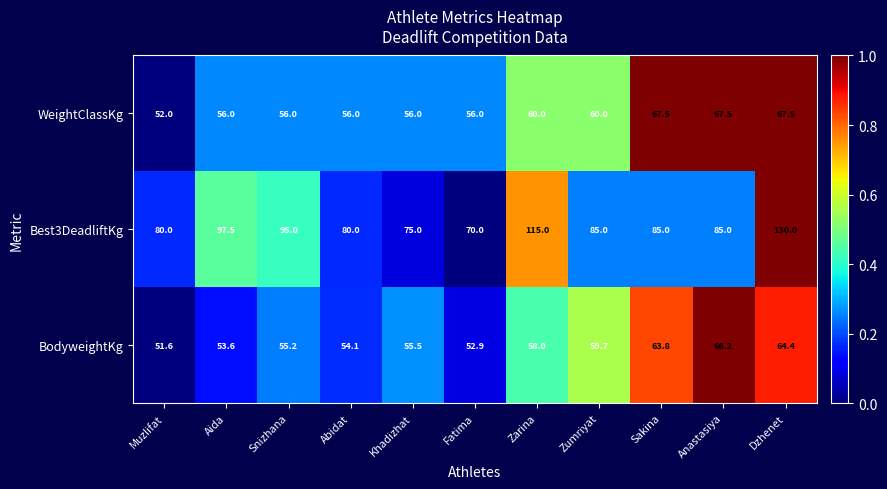

The value of BodyweightKg at Khadizhat is 99.2. True or false?

False